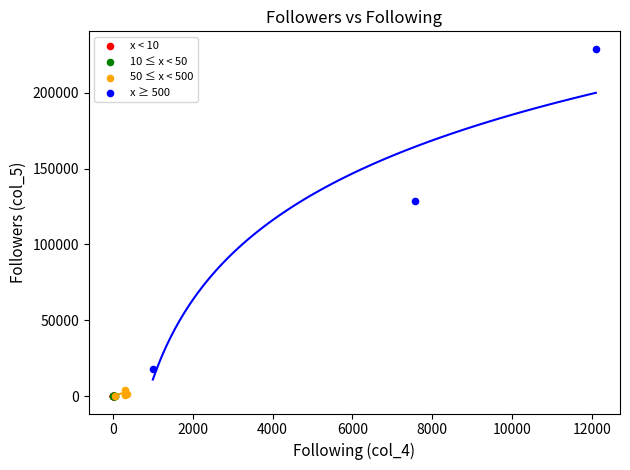

Which series has the widest spread of Y values?

x ≥ 500